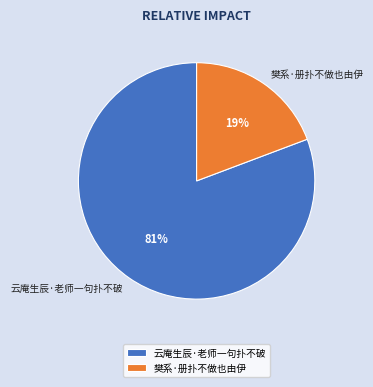

What is the majority slice?

云庵生辰·老师一句扑不破